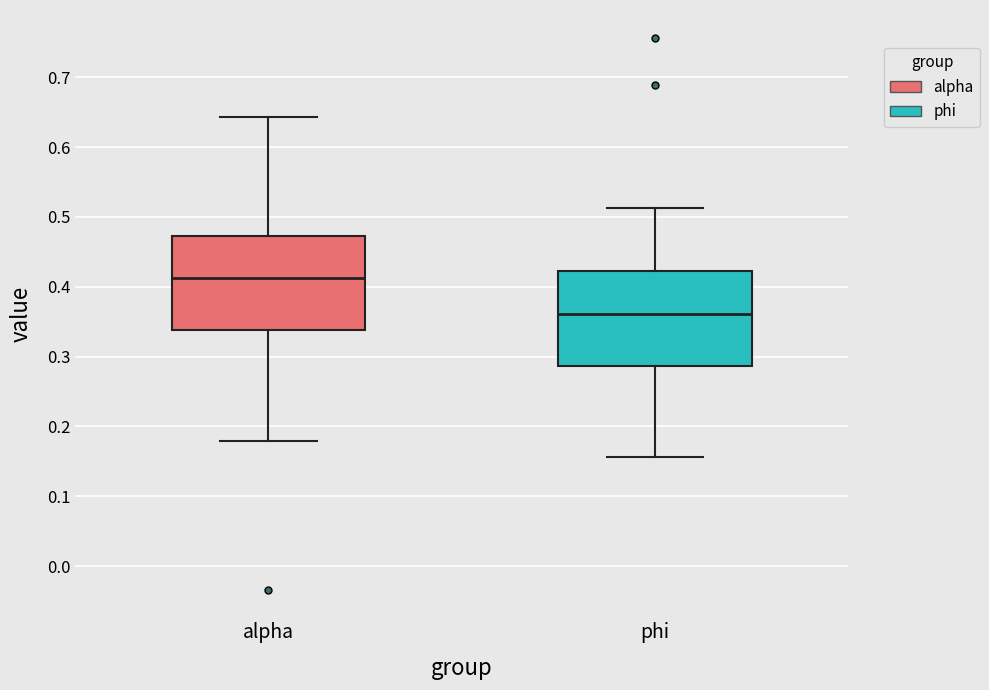

Reading left to right, transcribe this box plot: for each box, give where its median line is, the range the box spans, and where its two whiskers end, as read against the y-axis. The values are not printed on the chart, so give them approximately, as read against the axis.

alpha: median 0.41, box 0.34 to 0.47, whiskers 0.18 to 0.64
phi: median 0.36, box 0.29 to 0.42, whiskers 0.16 to 0.51